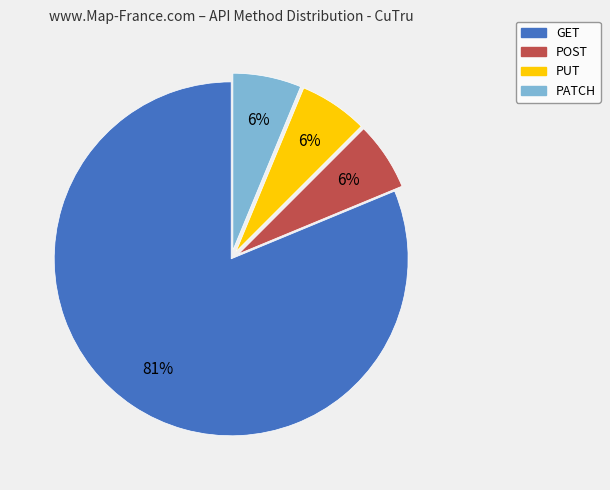

To the nearest percent, what is the average slice percentage?

25%